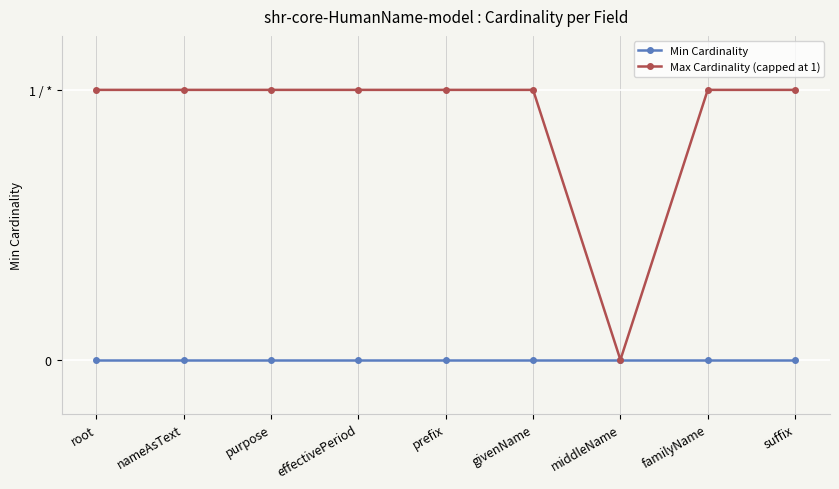

Is this an area chart (filled region under the line)?

No